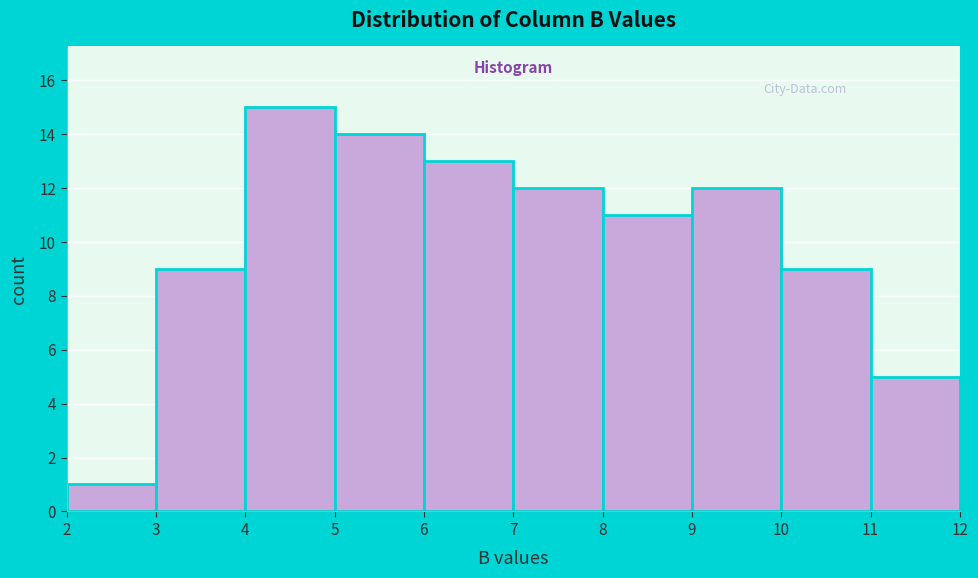

What is the height of the bar covering 7 to 8 on the x-axis? The values are not printed on the chart, so give them approximately, as read against the axis.

12